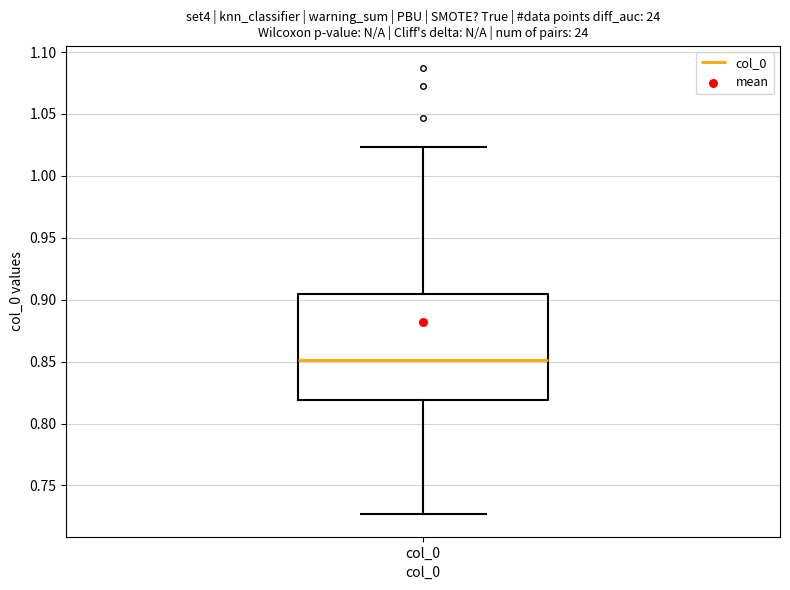

Read this box plot against the y-axis: the position of the median line, the range covered by the box, and the ends of both whiskers. The values are not printed on the chart, so give them approximately, as read against the axis.

median 0.850, box 0.820 to 0.905, whiskers 0.725 to 1.025